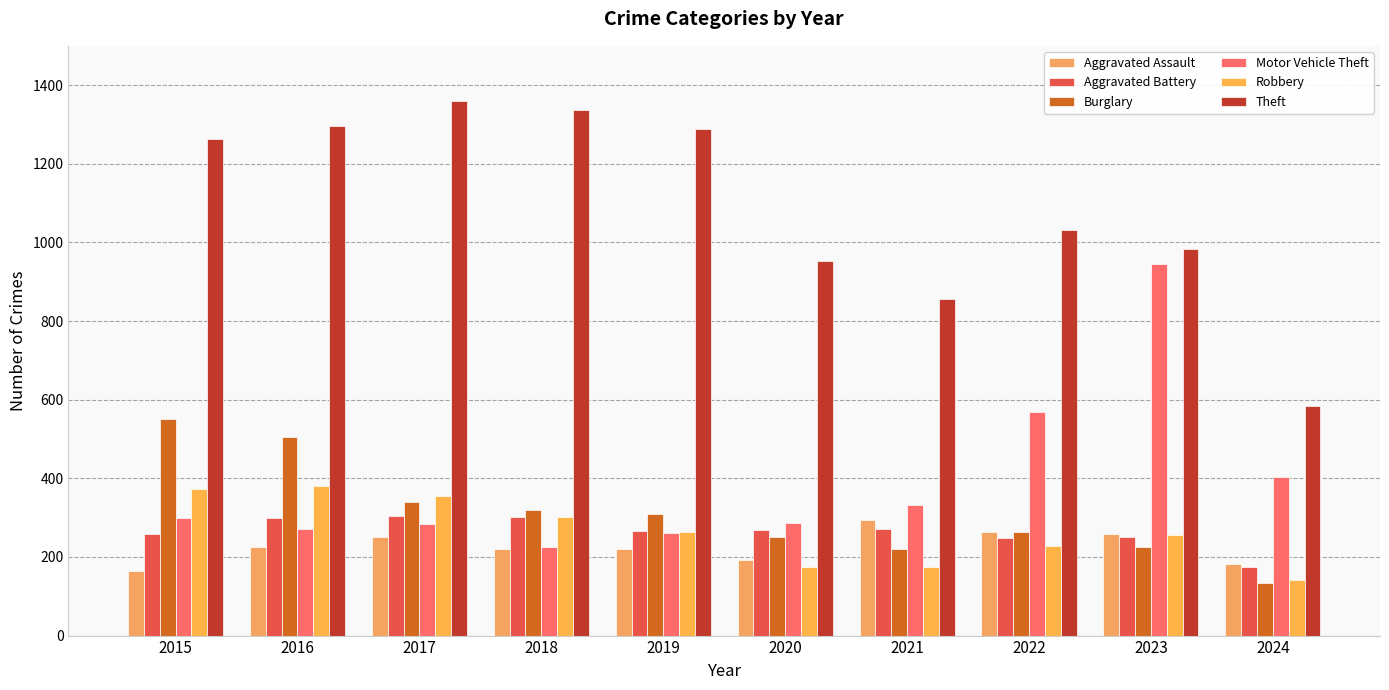

How many values in the Aggravated Assault series are below 225?

5